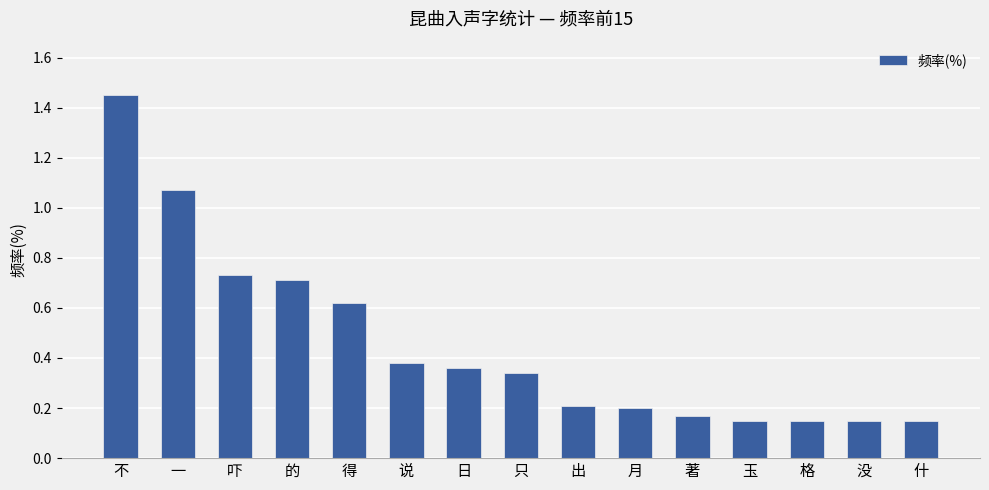

What is the sum of the values at 月 and 只?

0.5